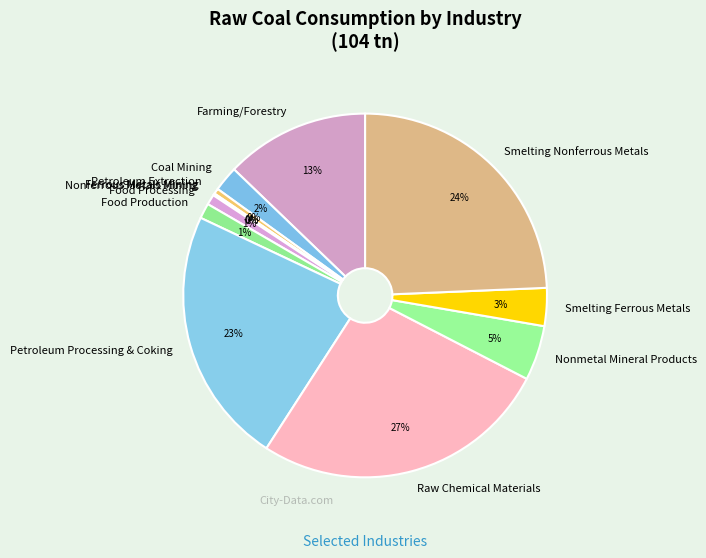

Which slice is the largest?

Raw Chemical Materials